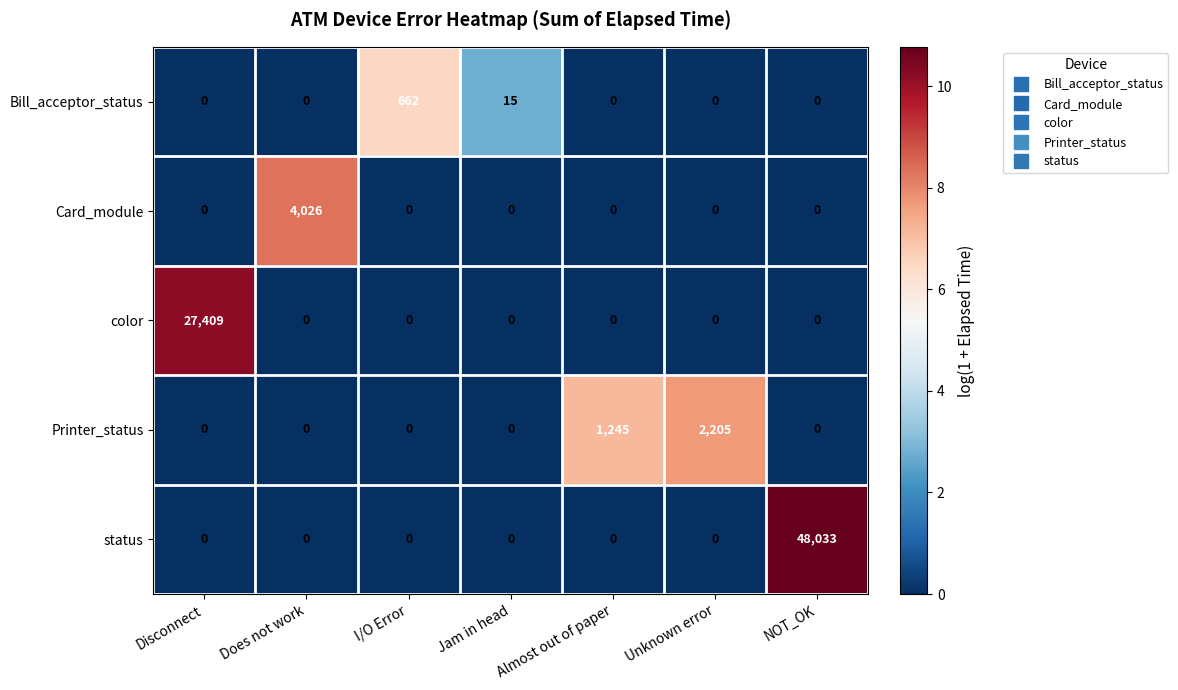

At which category is the sum across all series the highest?

NOT_OK